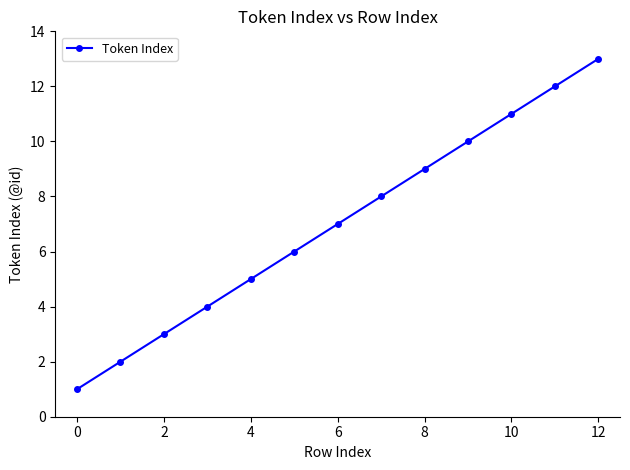

How many values are below 7?

6